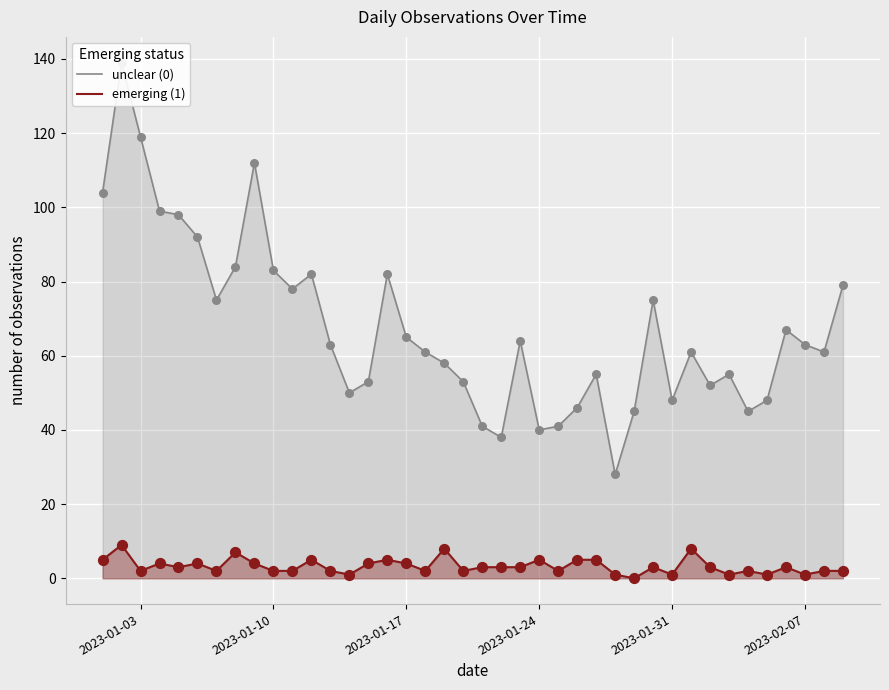

Which series has the largest total across all categories?

unclear (0)